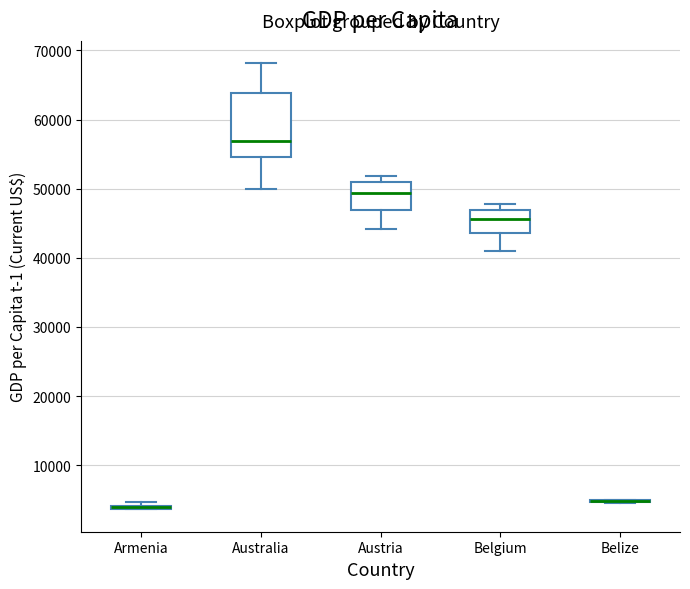

Reading left to right, transcribe this box plot: for each box, give where its median line is, the range the box spans, and where its two whiskers end, as read against the y-axis. The values are not printed on the chart, so give them approximately, as read against the axis.

Armenia: box collapsed to a line at 4000, whiskers 4000 to 5000
Australia: median 57000, box 55000 to 64000, whiskers 50000 to 68000
Austria: median 49000, box 47000 to 51000, whiskers 44000 to 52000
Belgium: median 46000, box 44000 to 47000, whiskers 41000 to 48000
Belize: box collapsed to a line at 5000, whiskers 5000 to 5000